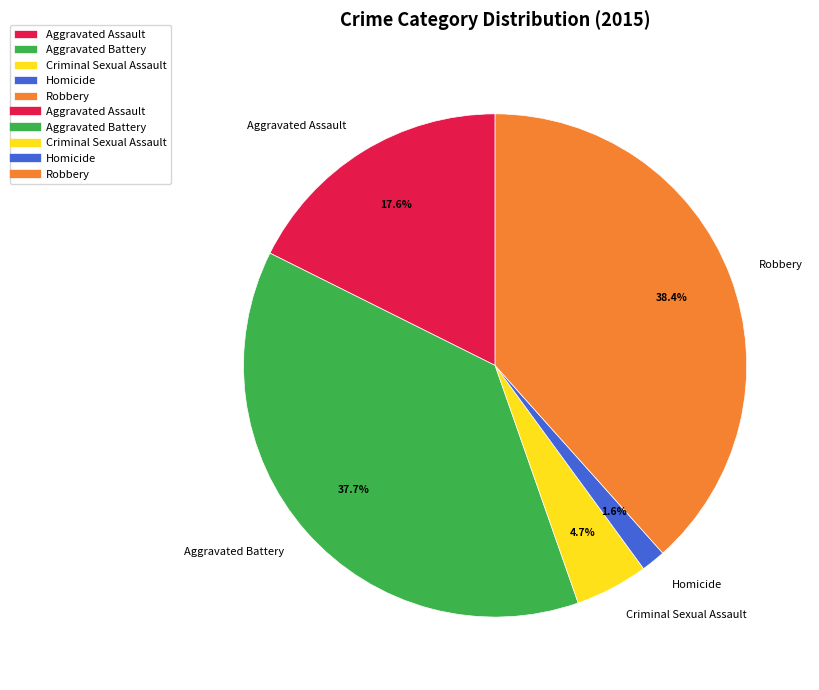

To the nearest percent, what portion does Criminal Sexual Assault represent?

5%